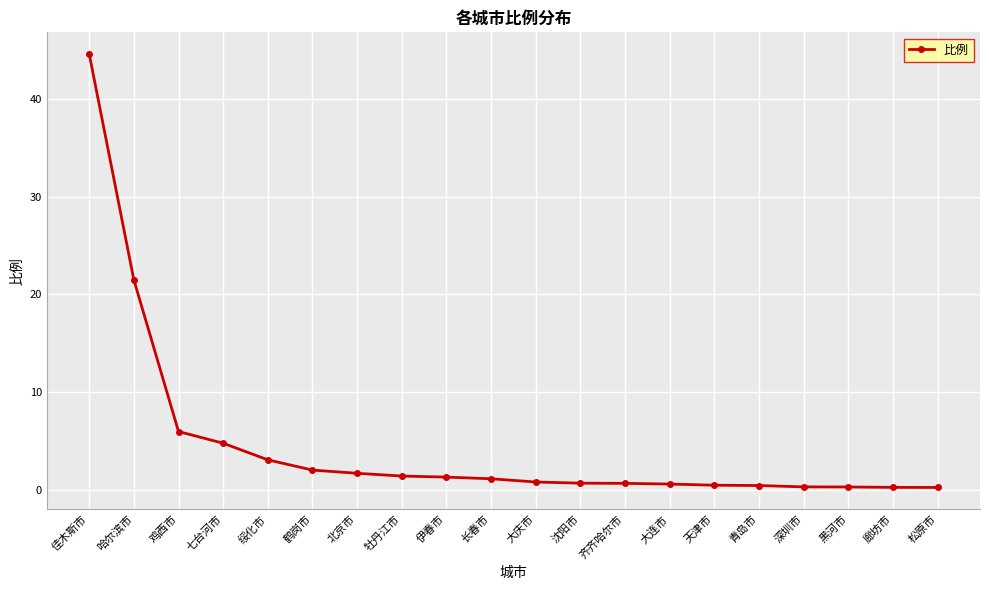

How many series are shown in this chart?

1